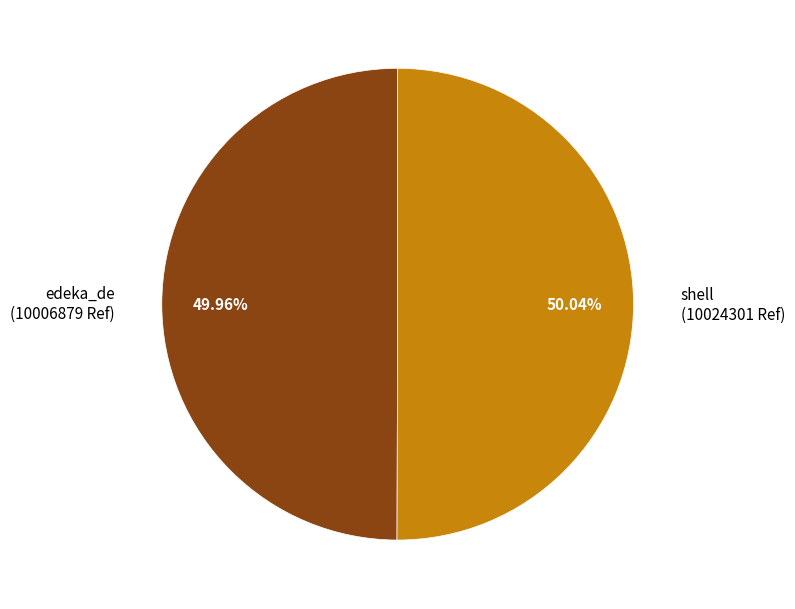

Does any single category account for the majority?

Yes